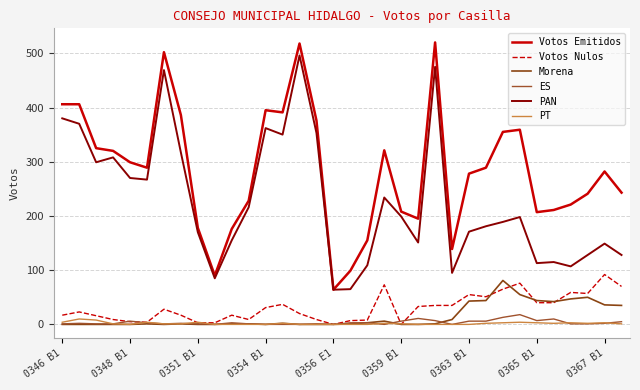

What is the minimum value for PAN?

64